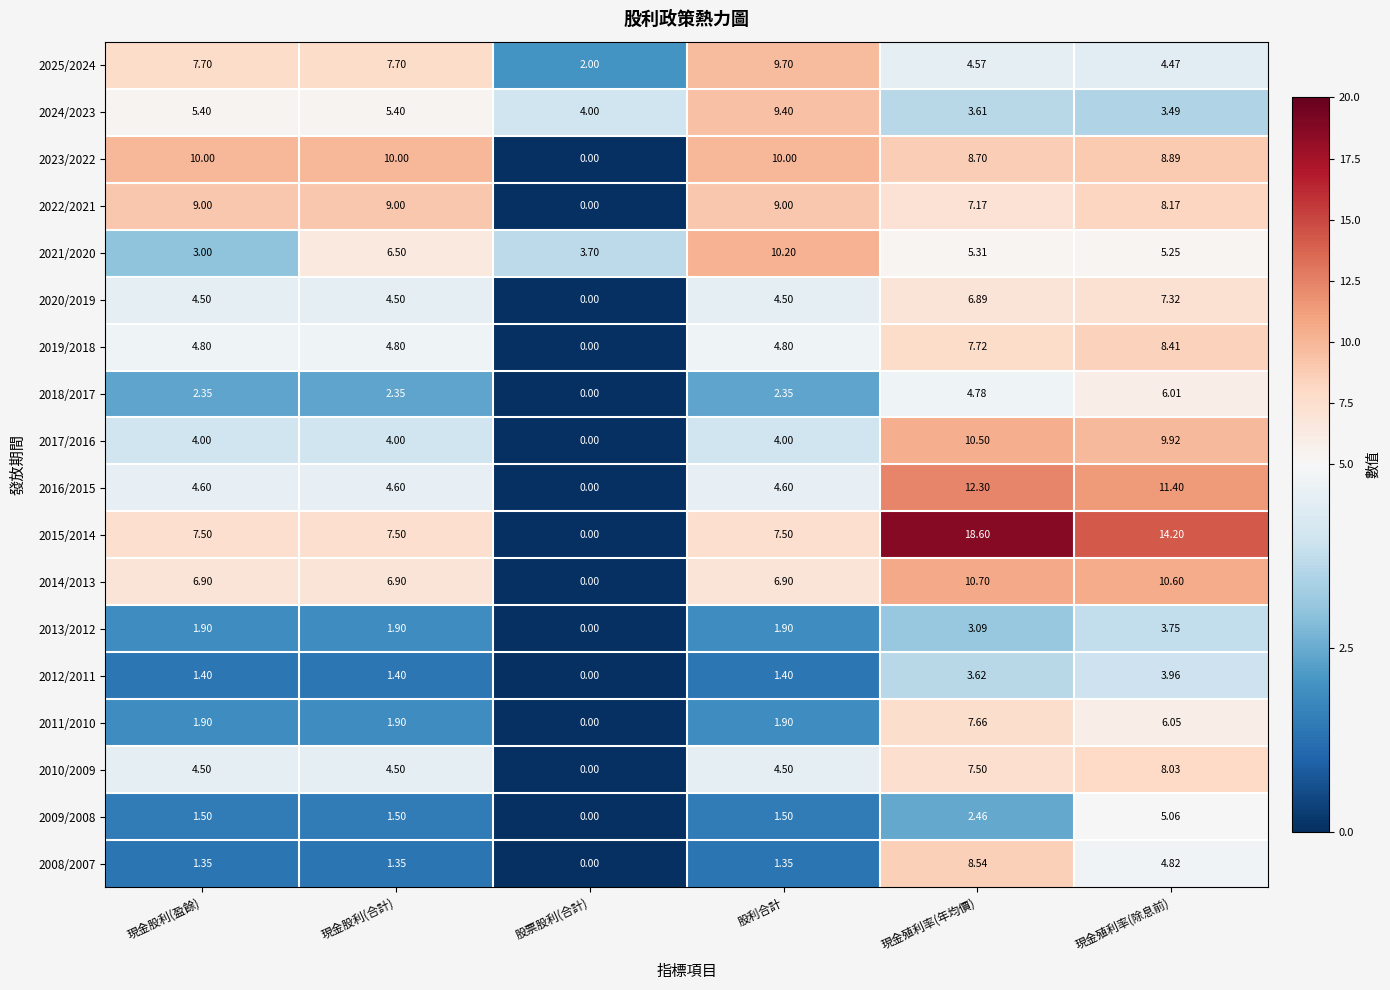

How many series are shown in this chart?

18